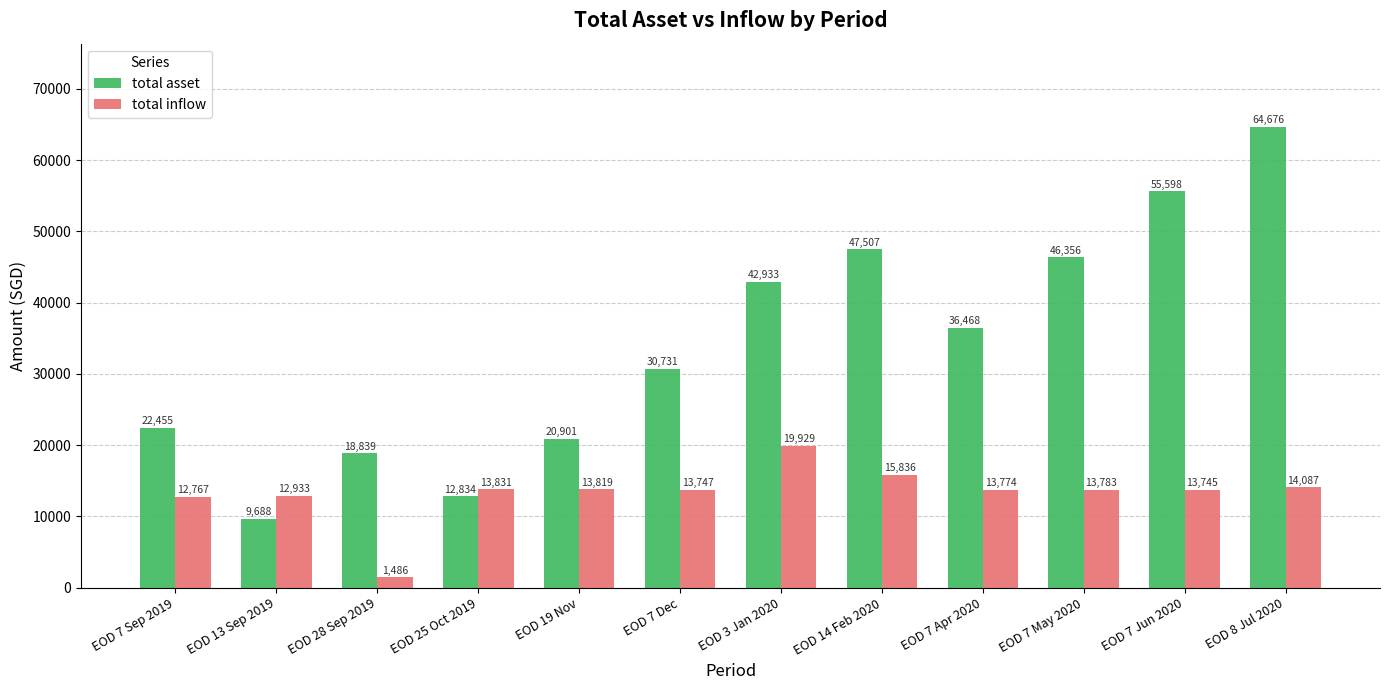

Does the chart contain any negative values?

No